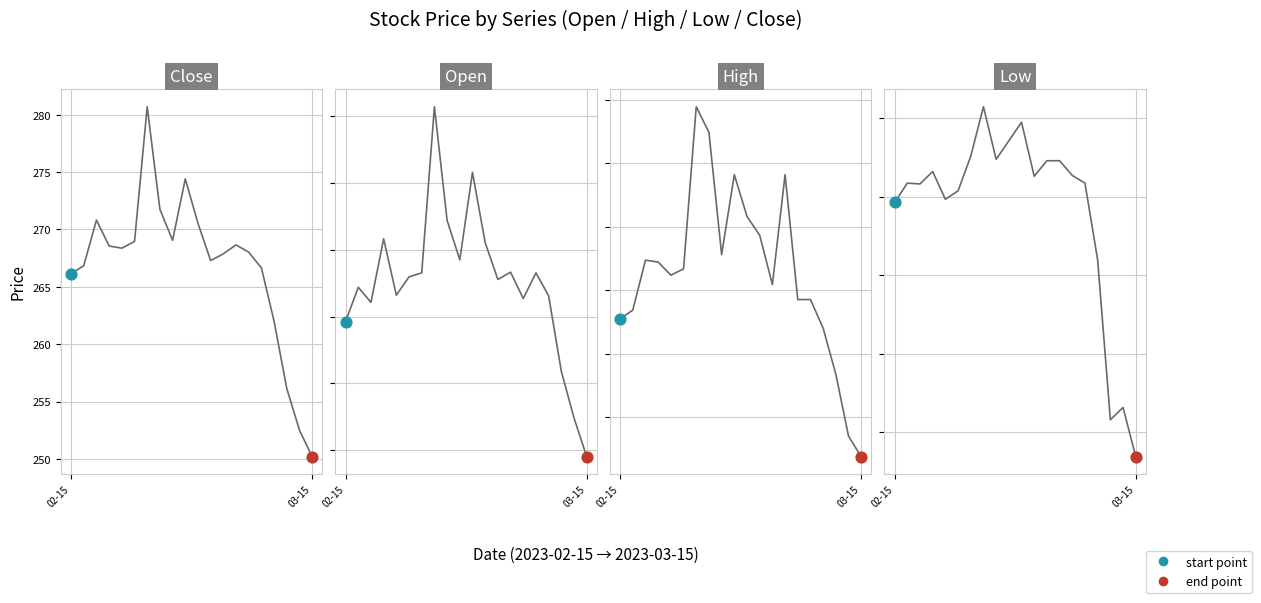

At which category is the sum across all series the highest?

7